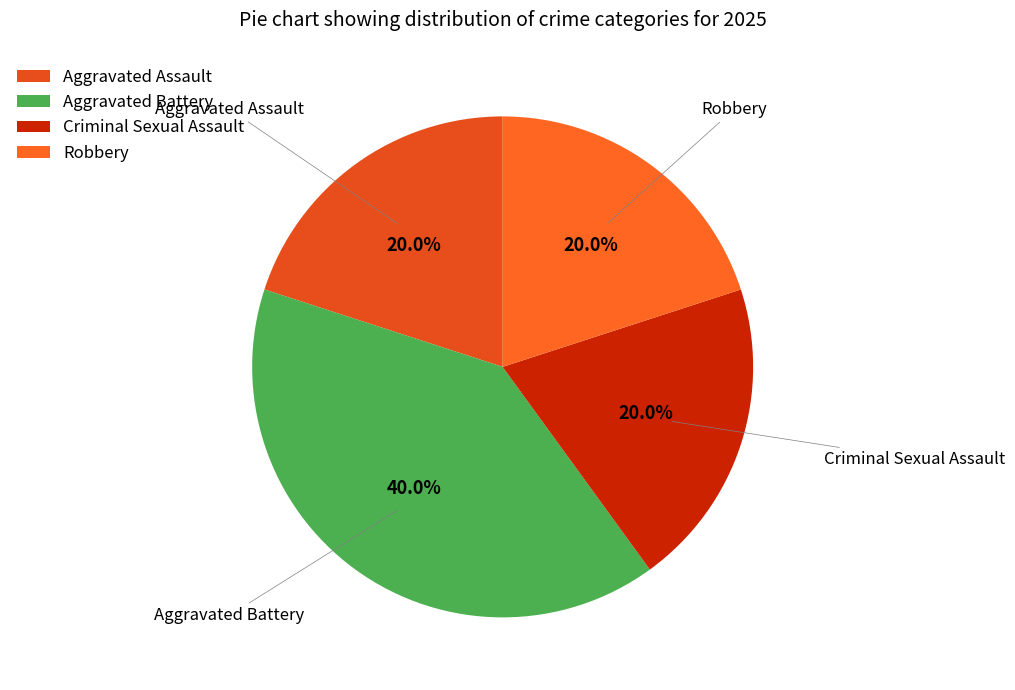

Is it true that Aggravated Battery is 40% of the pie?

True